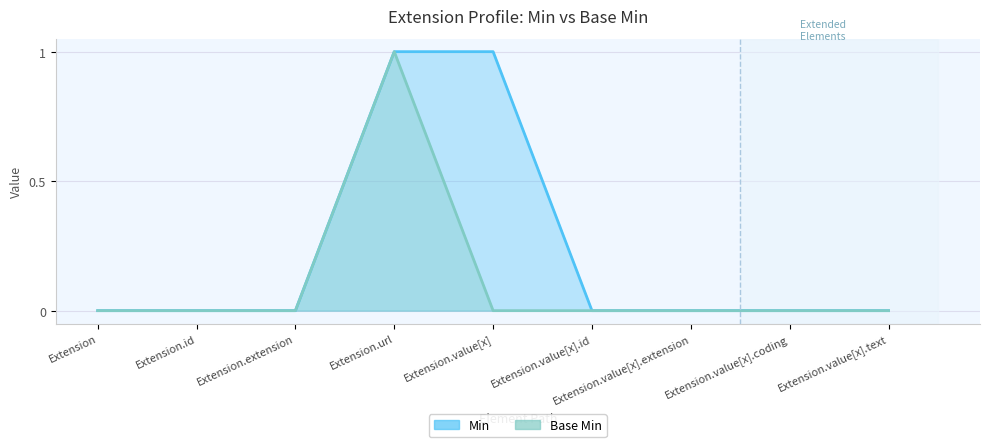

Which series has the largest range (max minus min)?

Min